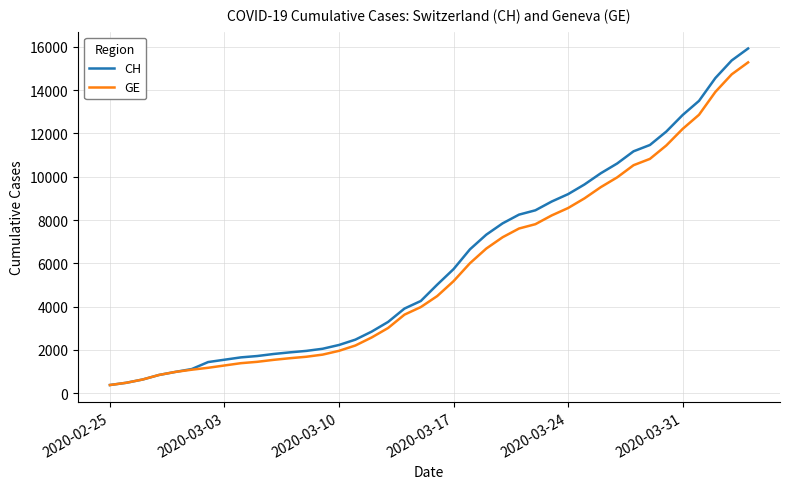

Which series has the largest range (max minus min)?

CH